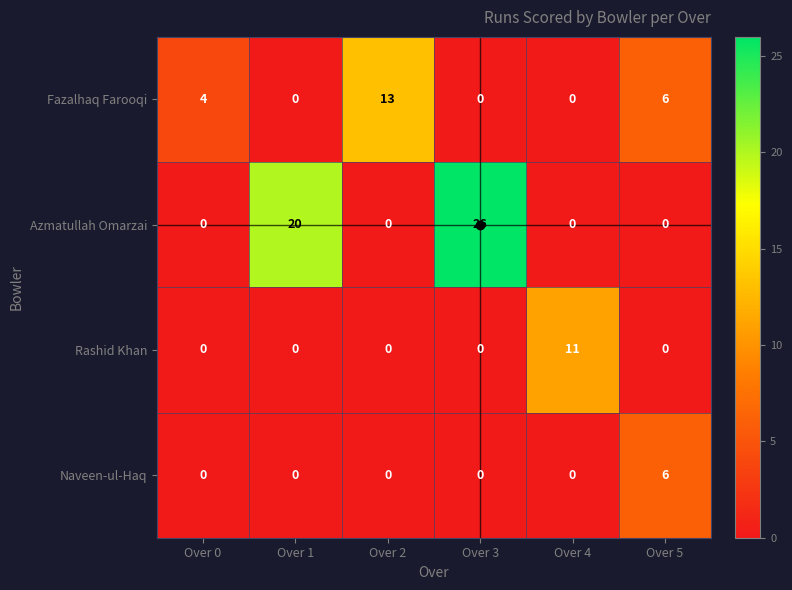

What is the highest value of the Azmatullah Omarzai series?

26